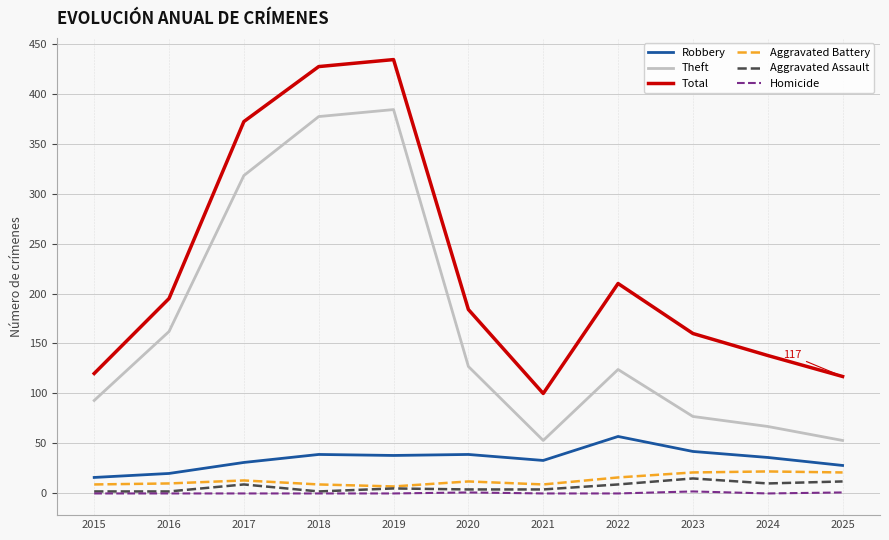

Is it true that Theft equals 53 at 2021?

True